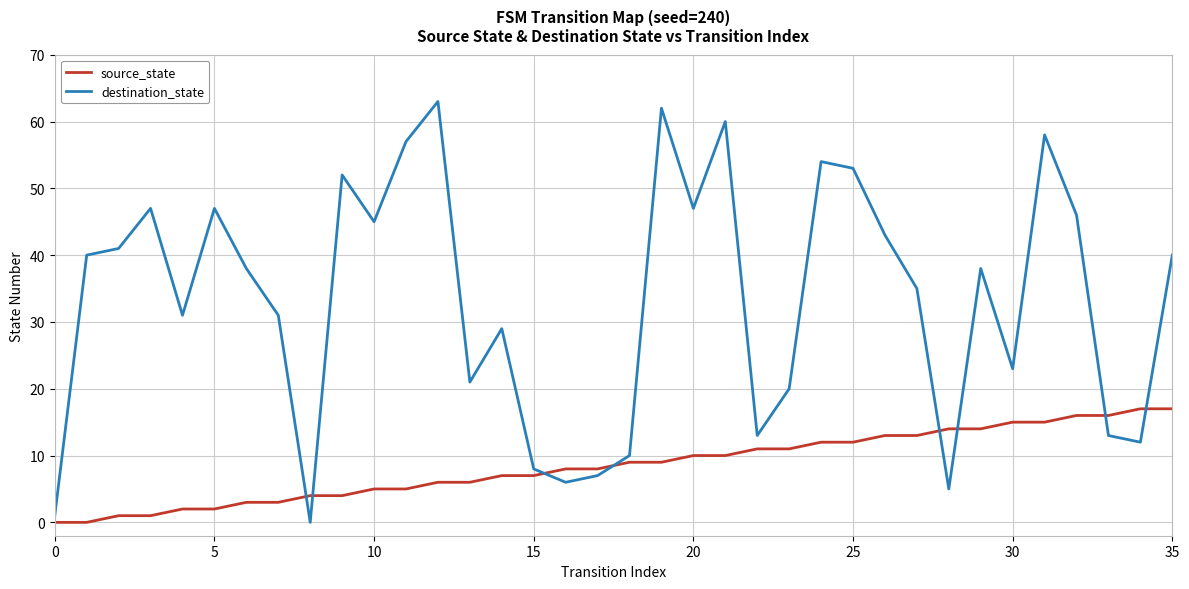

List the series in order of their overall mean, lowest first.

source_state, destination_state